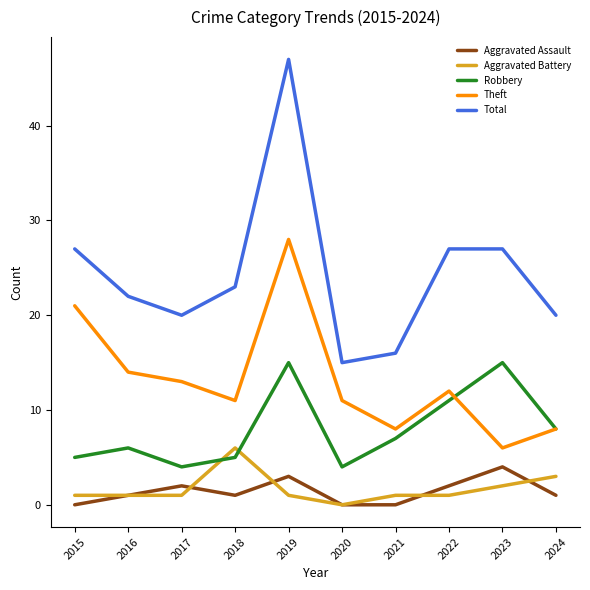

The Aggravated Battery series shows 2 at 2023. True or false?

True